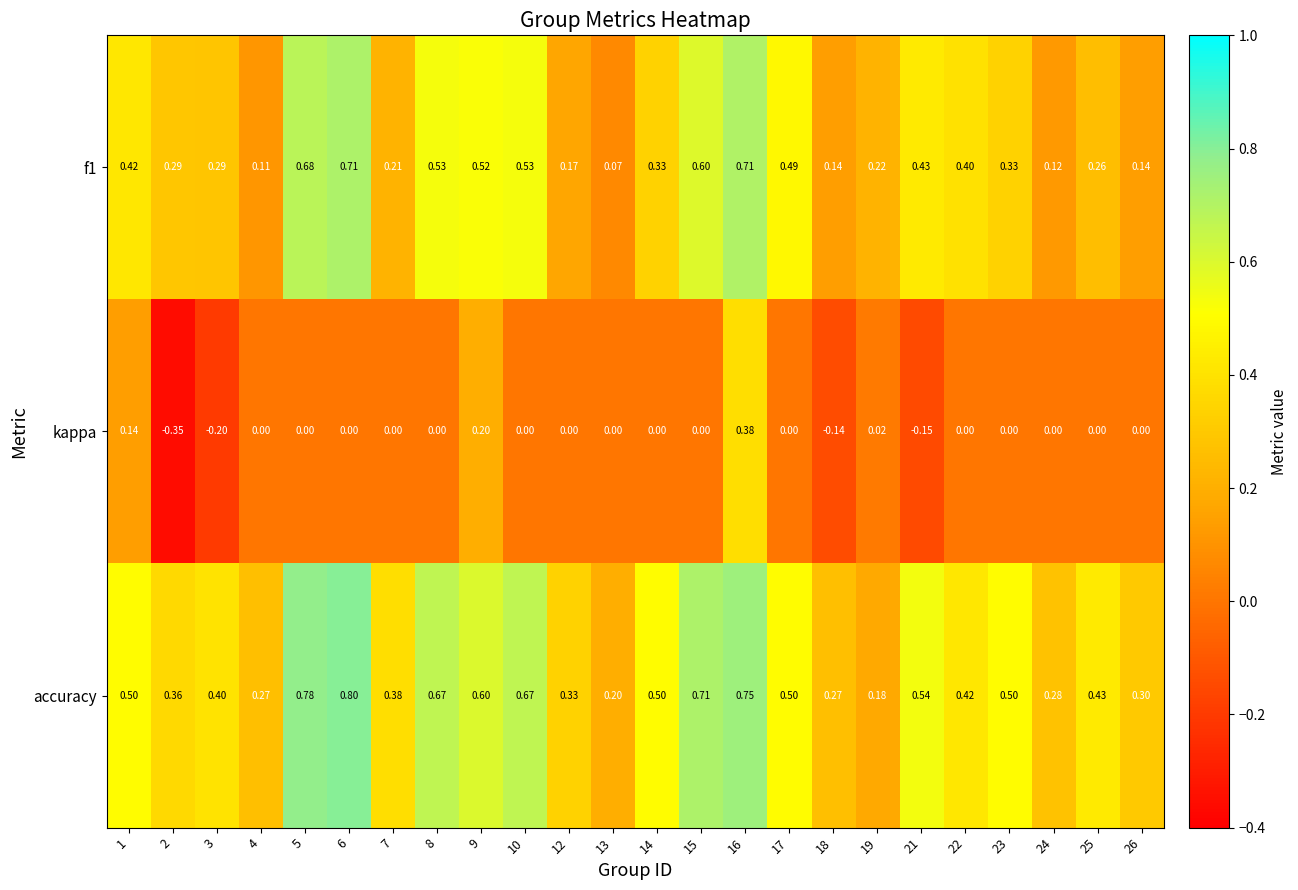

How many categories are shown in the chart?

24